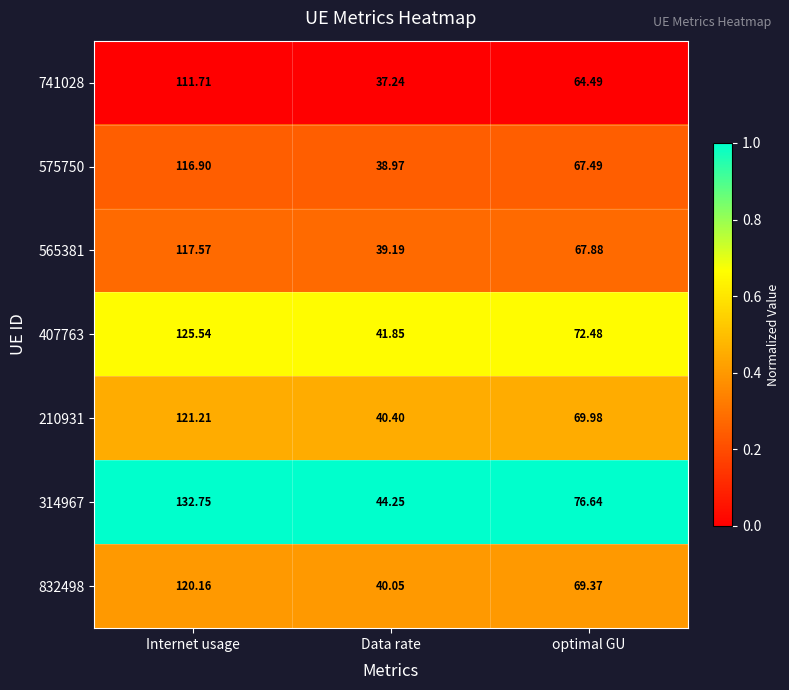

Where does the 575750 series first go above 67?

Internet usage